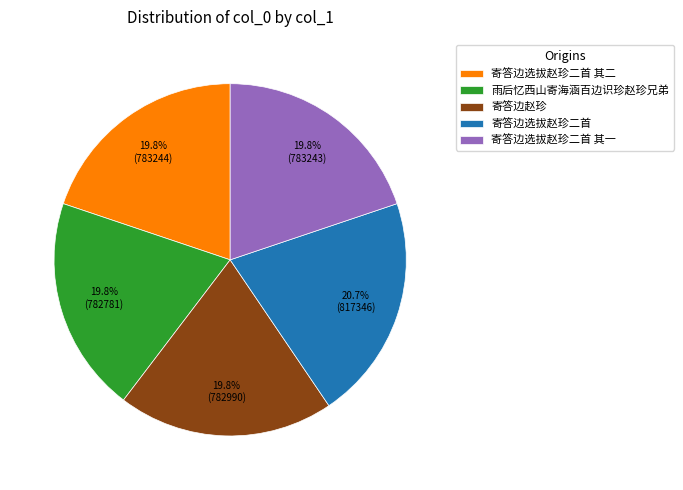

What is the ratio of the value at 雨后忆西山寄海涵百边识珍赵珍兄弟 to the value at 寄答边选拔赵珍二首 其一?

1.0